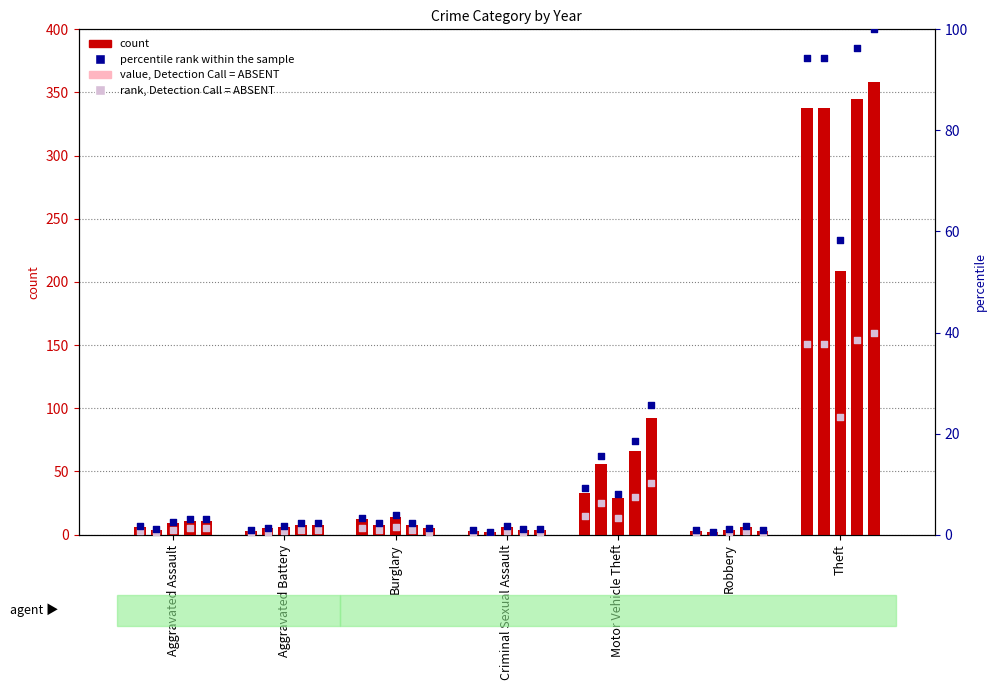

What is the total value across all series at Aggravated Battery?

2.4